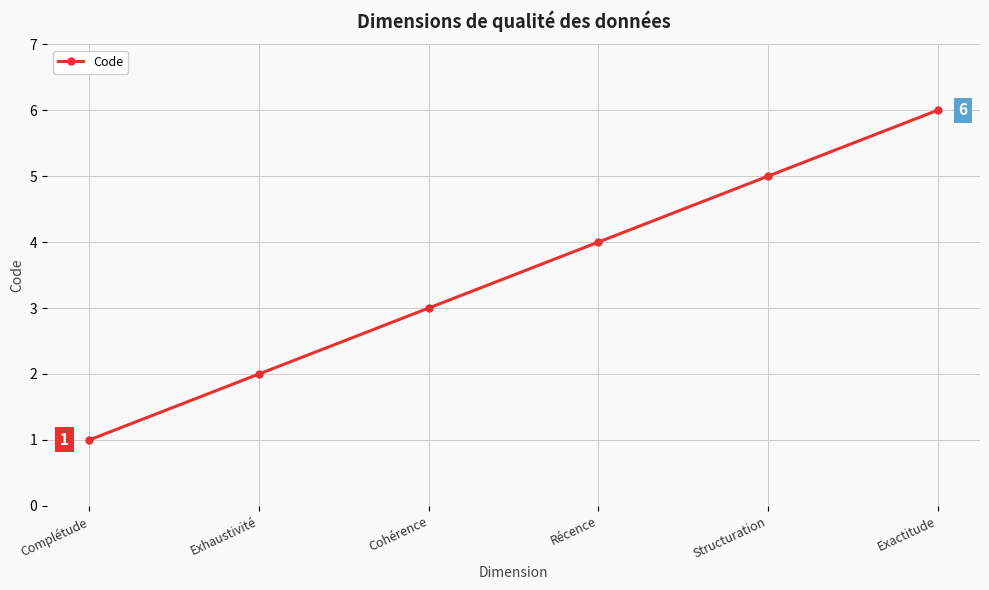

How many values are between 2 and 5?

4